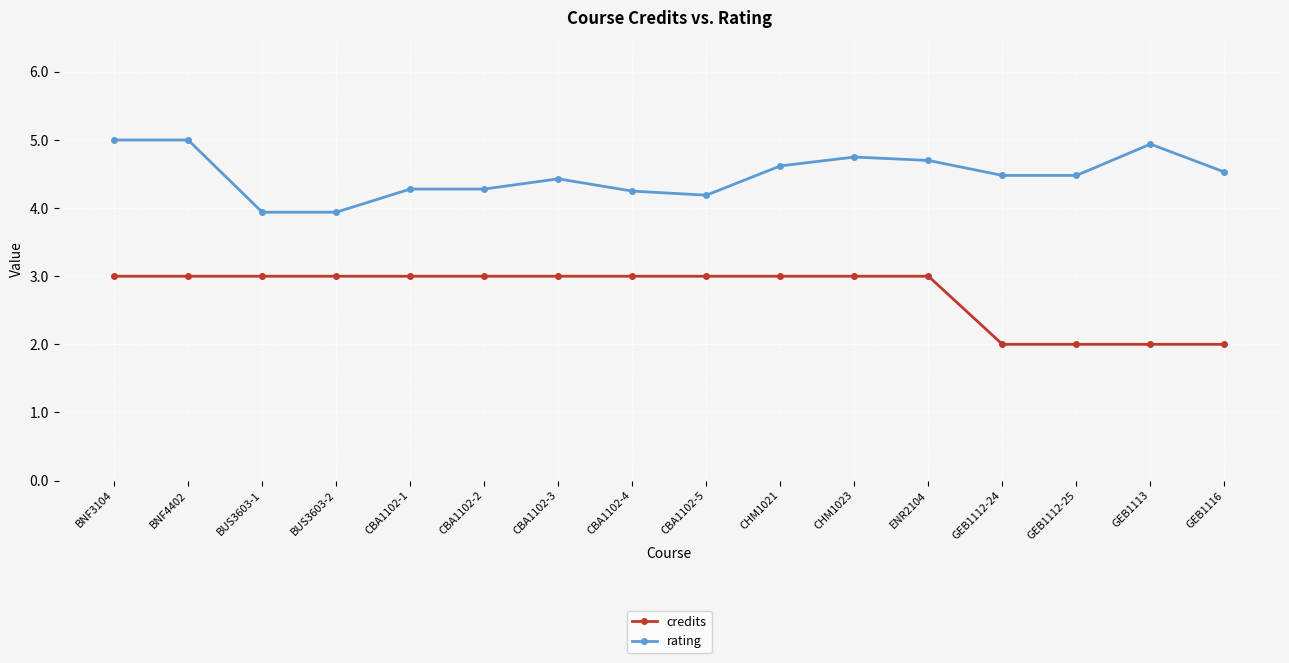

True or false: credits and rating intersect in this chart.

False